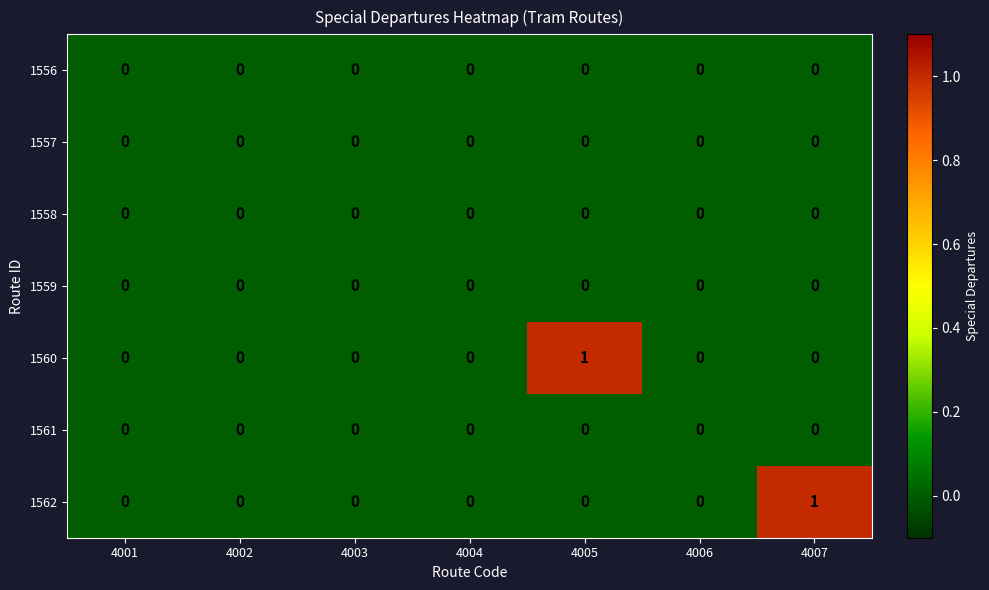

Between 4002 and 4007, which is larger?

4002